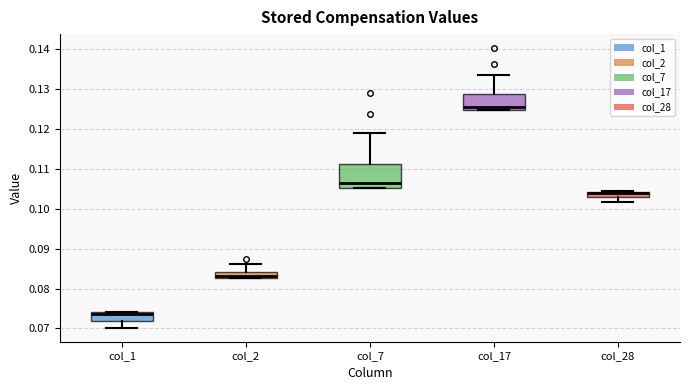

Where is the lower edge of the box for col_1 on the y-axis? The values are not printed on the chart, so give them approximately, as read against the axis.

0.072